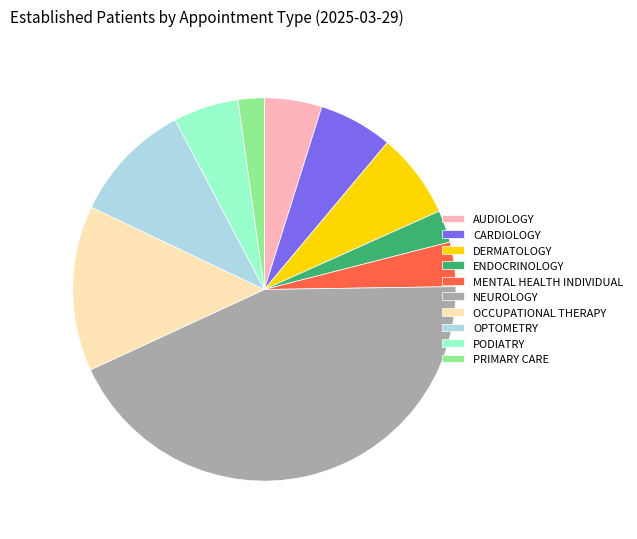

Which category has the smallest portion of the pie?

PRIMARY CARE